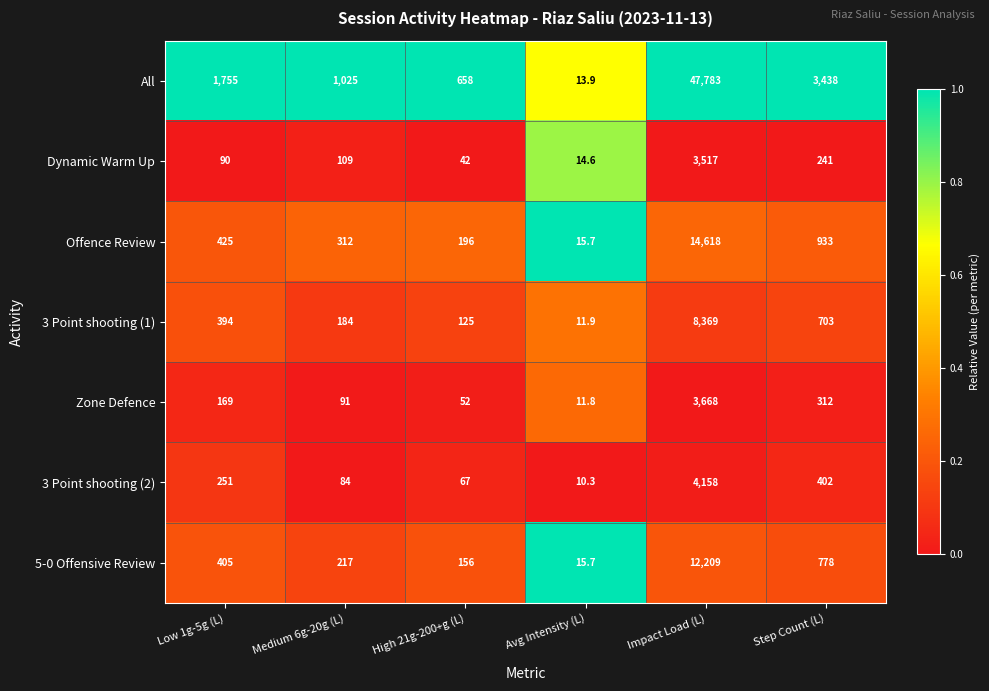

What is the difference between the maximum and minimum values in the 3 Point shooting (1) series?

8357.1